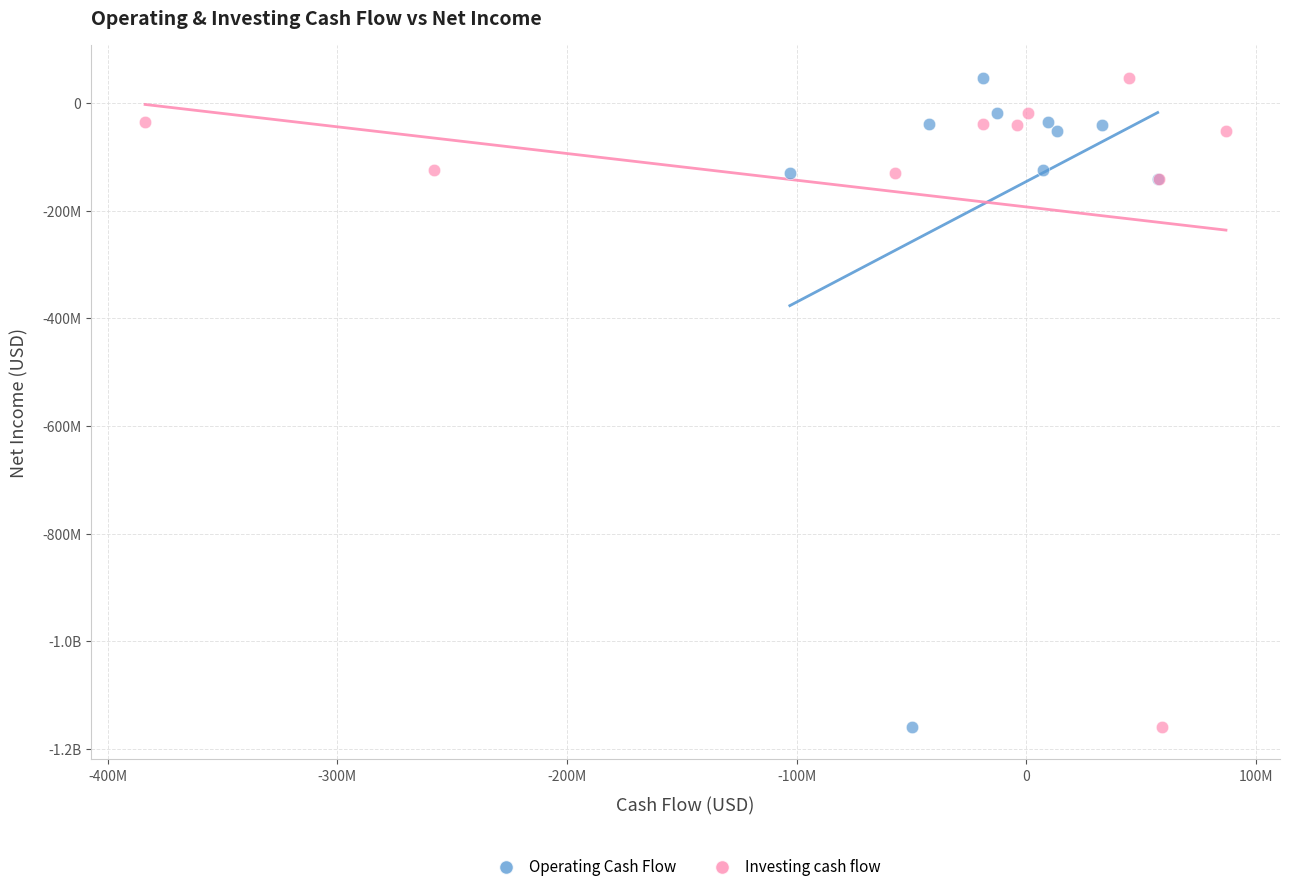

What are all the series names shown in the legend?

Operating Cash Flow, Investing cash flow